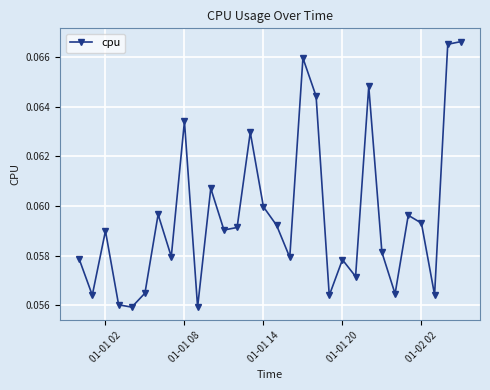

How many distinct data groups are displayed?

1